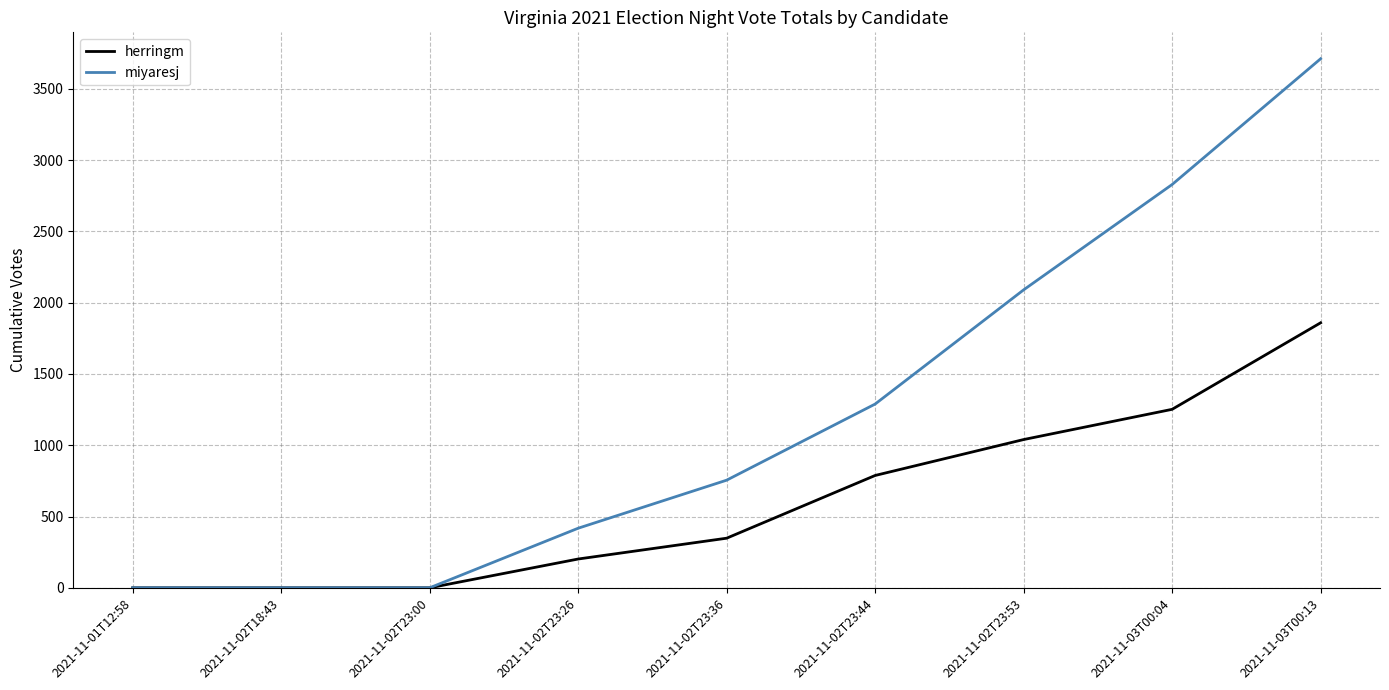

Which category has the highest value across all series?

2021-11-03T00:13